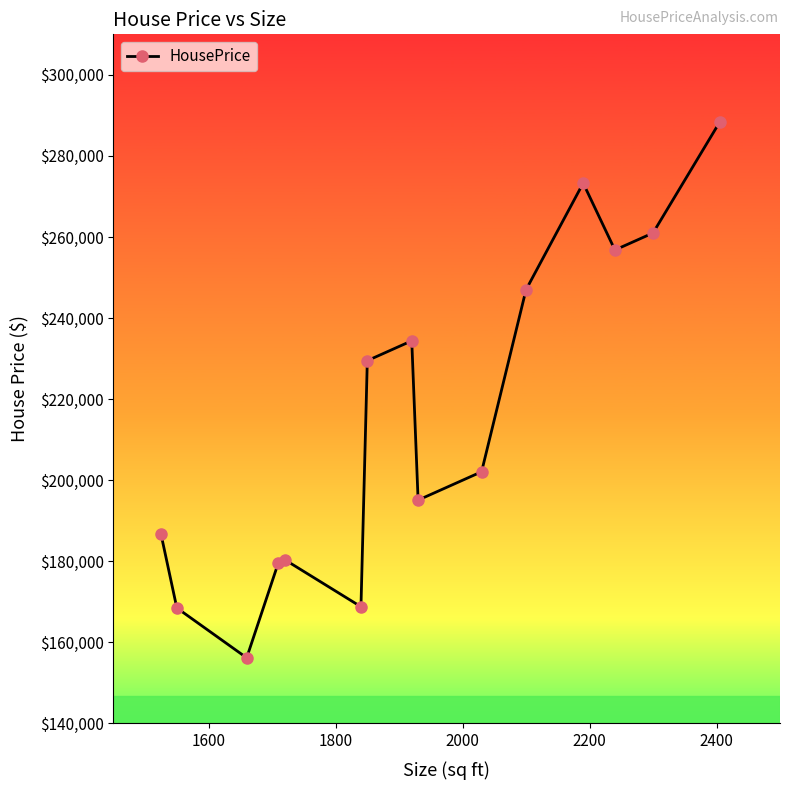

What is the sum of all values?

3227900